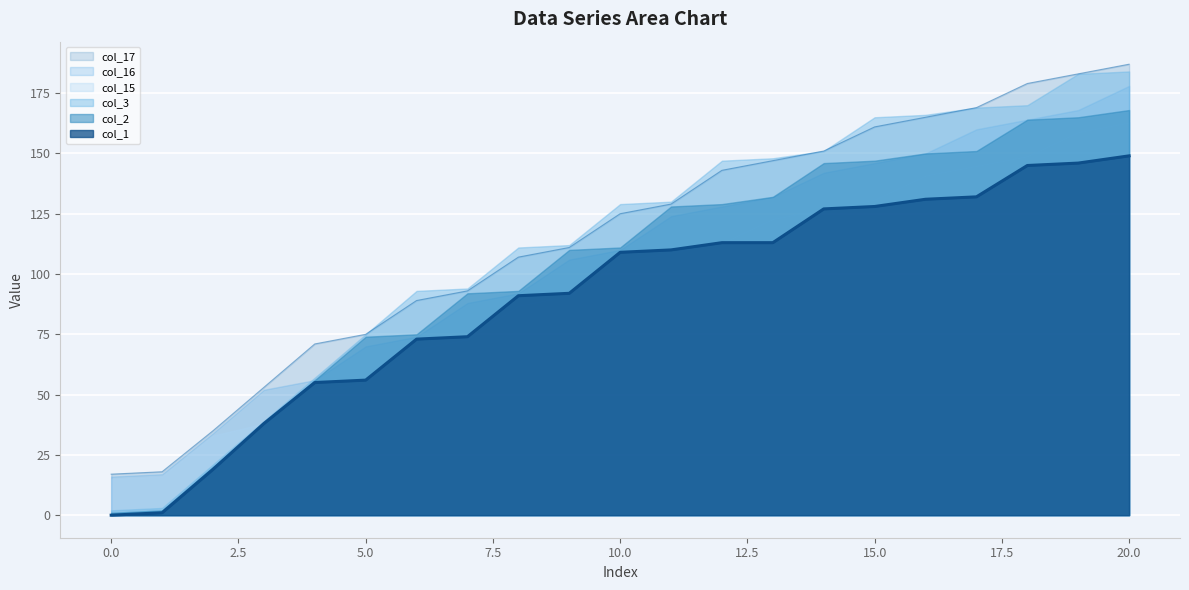

Is it true that col_3 equals 170 at 18?

True